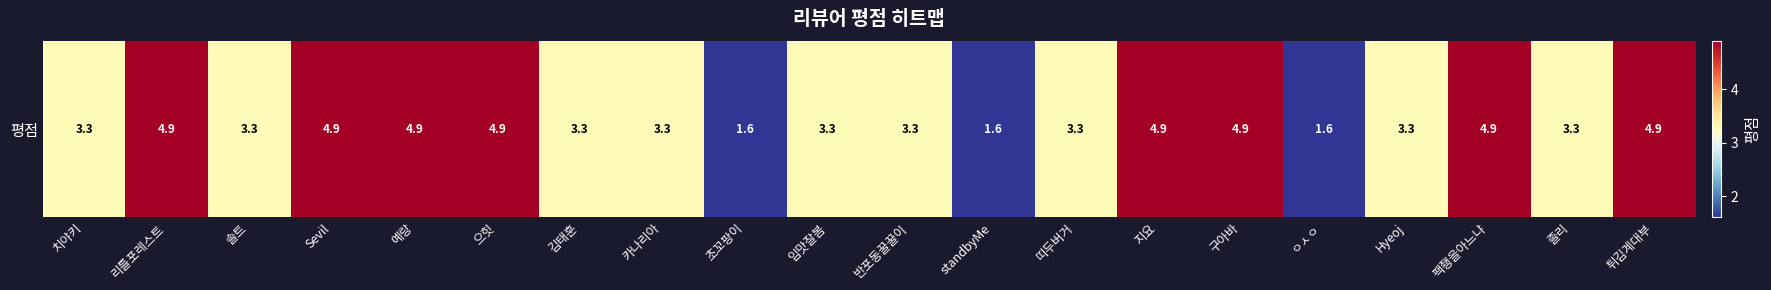

What is the ratio of the value at 임맛잘봄 to the value at standbyMe?

2.1